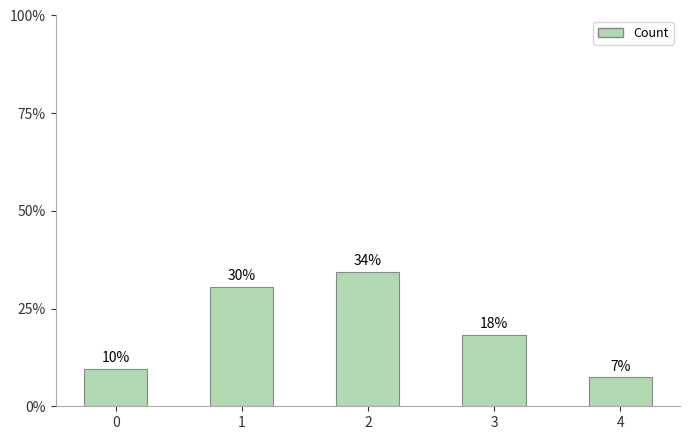

Does the chart contain any negative values?

No